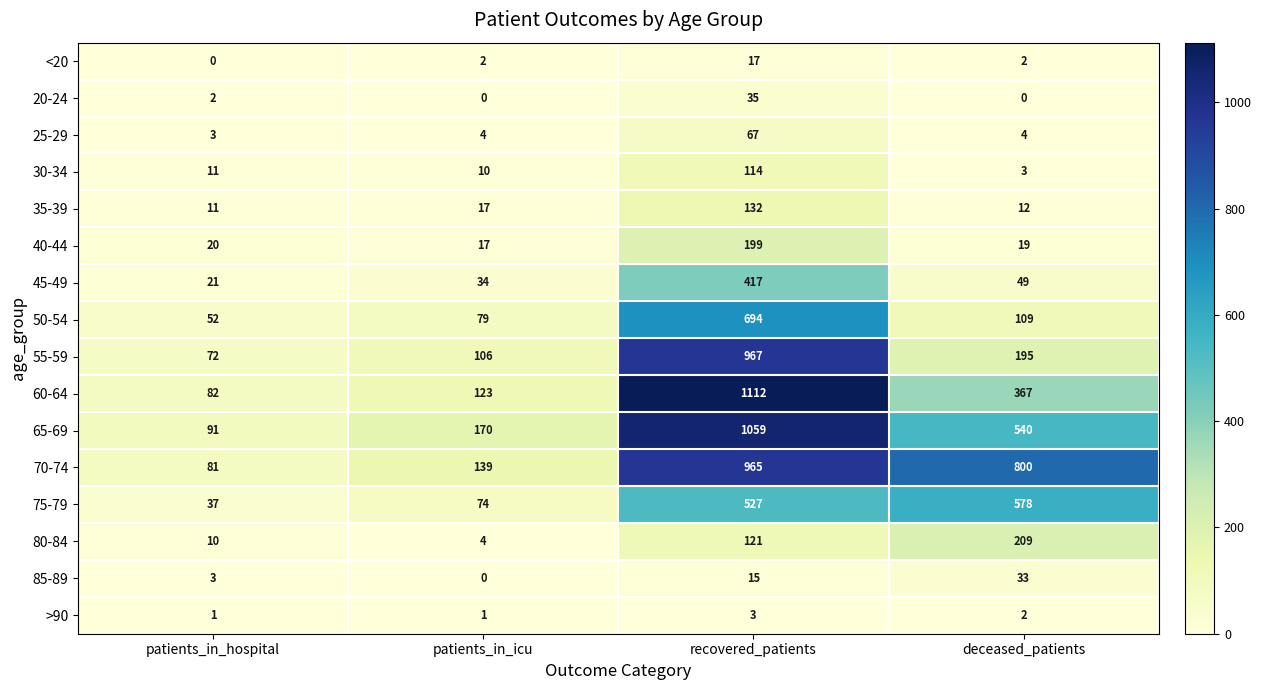

How many >90 values are between 1 and 3?

4